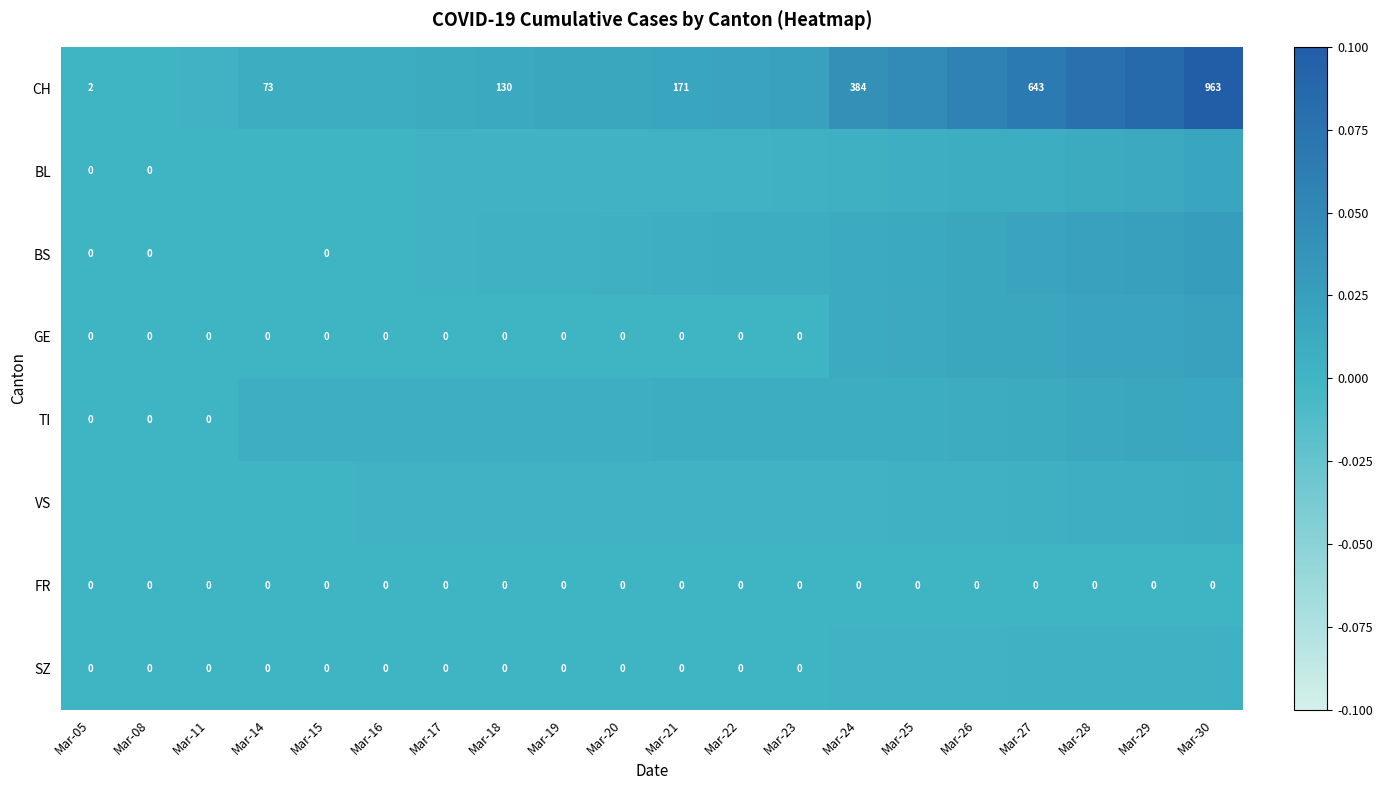

What is the sum of all BL values?

0.1